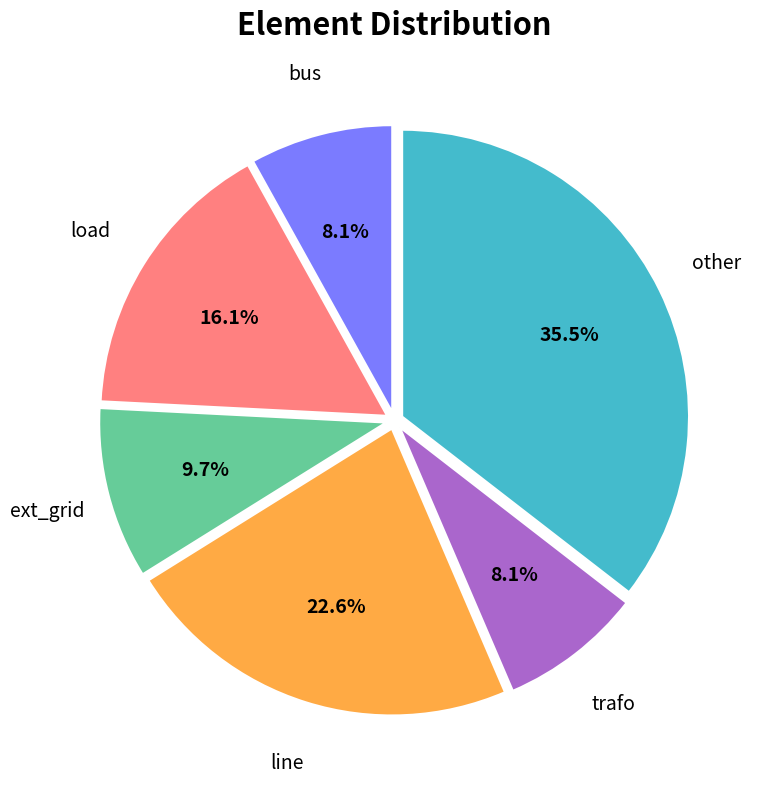

Is there any slice that represents more than half of the pie?

No